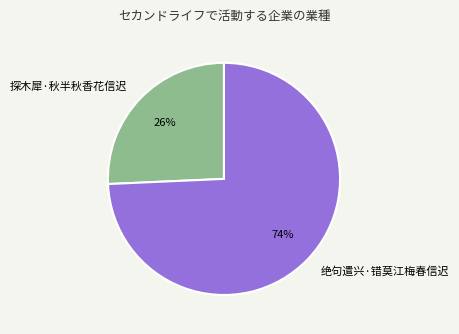

Between 探木犀·秋半秋香花信迟 and 绝句遣兴·错莫江梅春信迟, which is larger?

绝句遣兴·错莫江梅春信迟